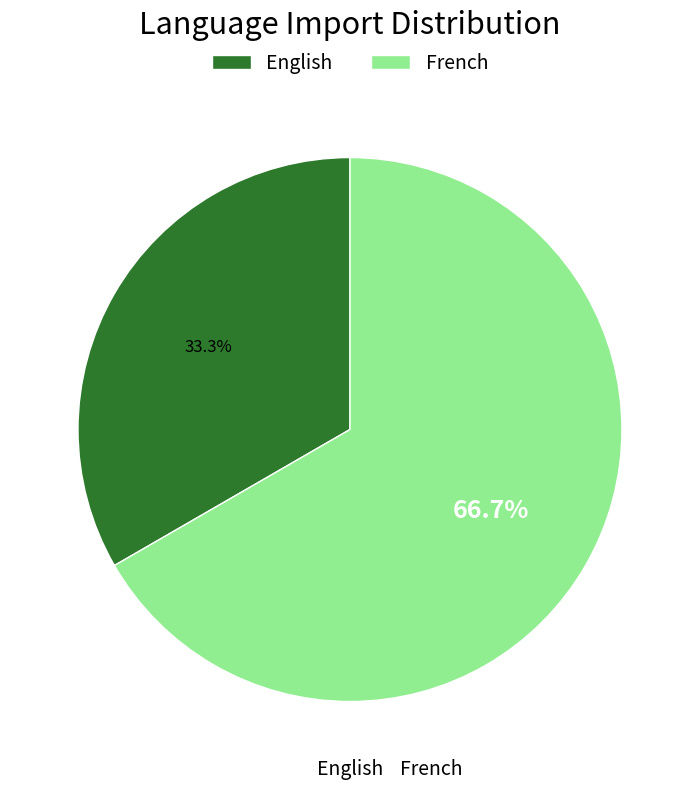

What percentage is the French slice, to the nearest percent?

67%